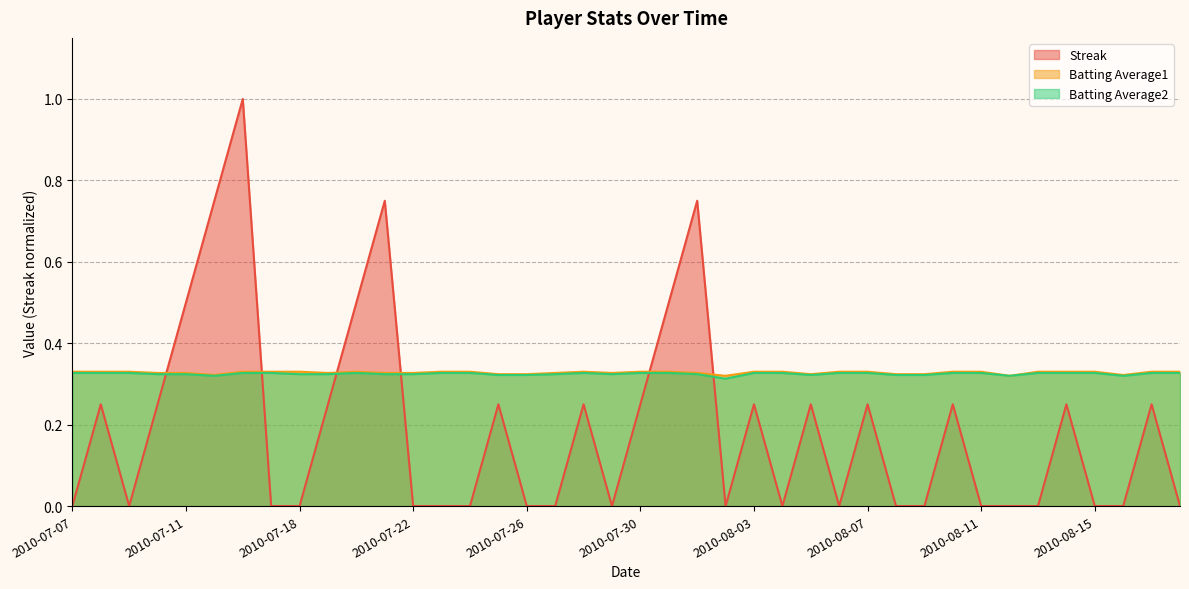

At how many categories does at least one series exceed 0?

40